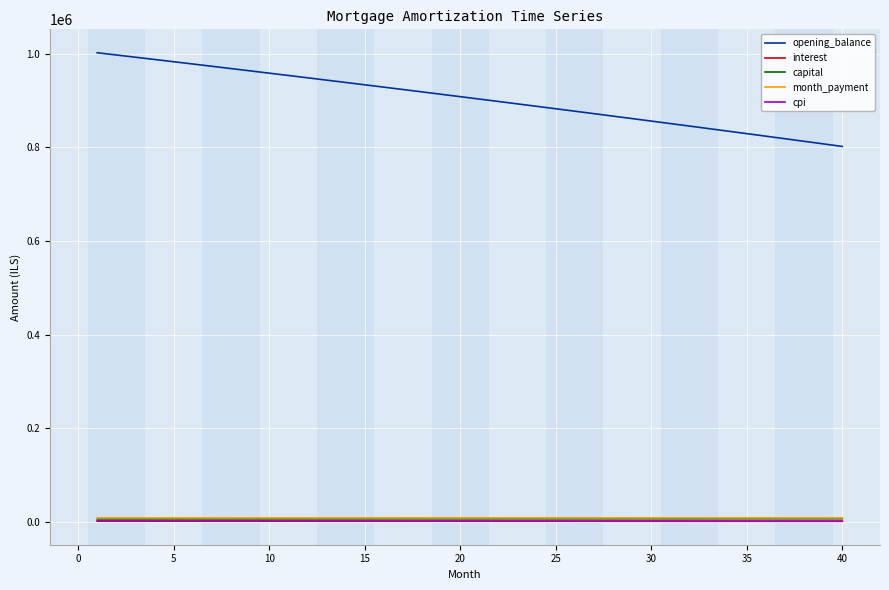

How many distinct data groups are displayed?

5